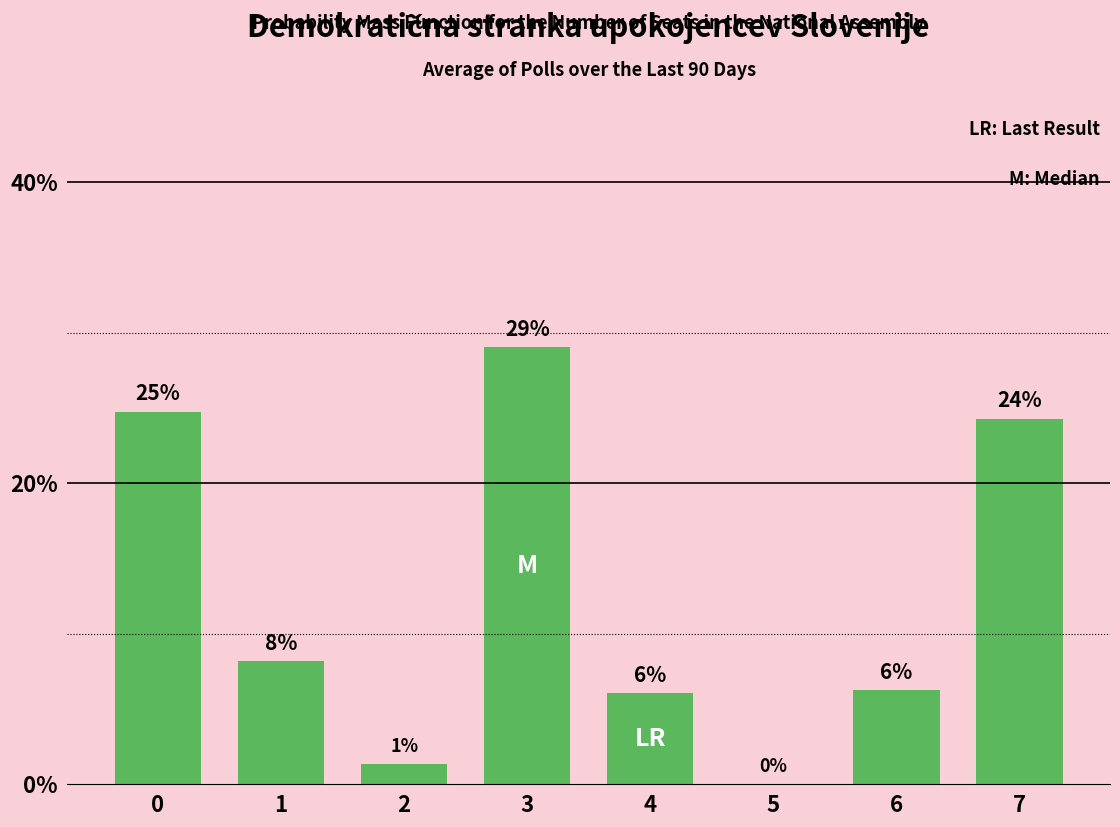

Count the number of data series in this chart.

1